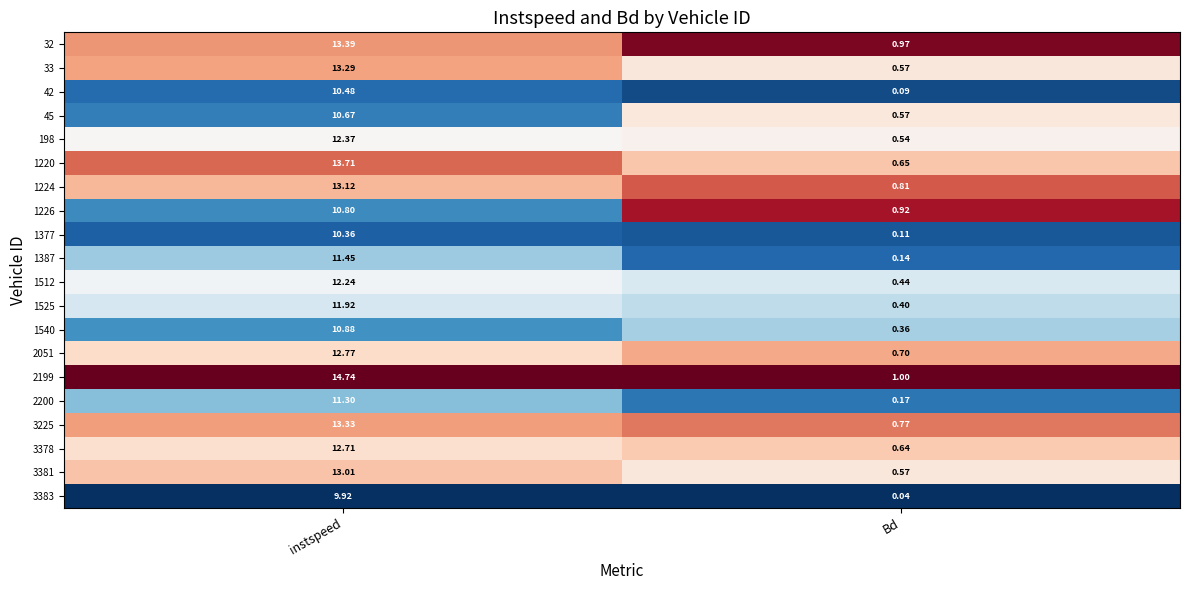

Which label corresponds to the largest value in the chart?

instspeed